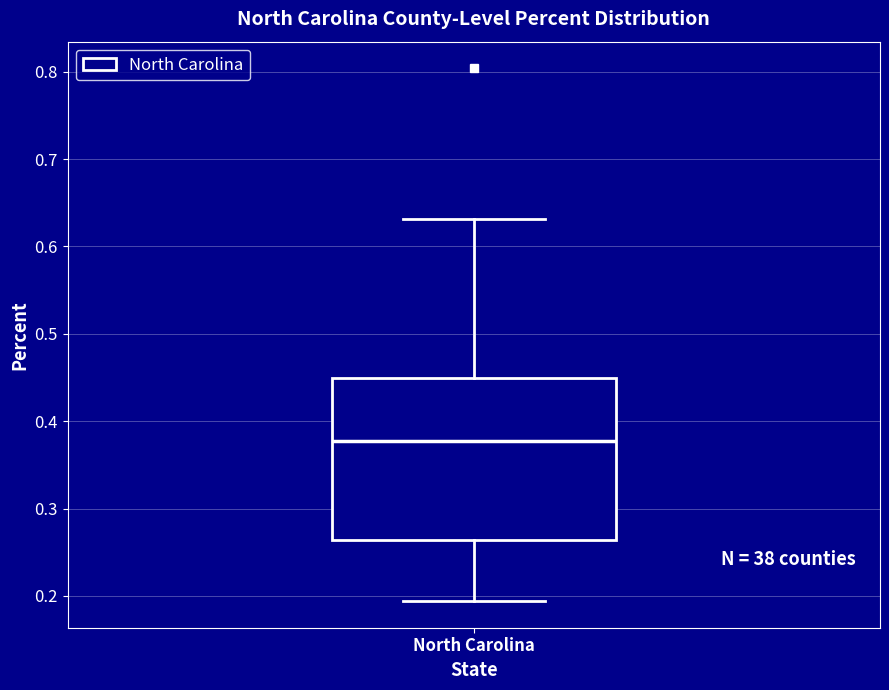

Where is the lower edge of the box for North Carolina on the y-axis? The values are not printed on the chart, so give them approximately, as read against the axis.

0.26